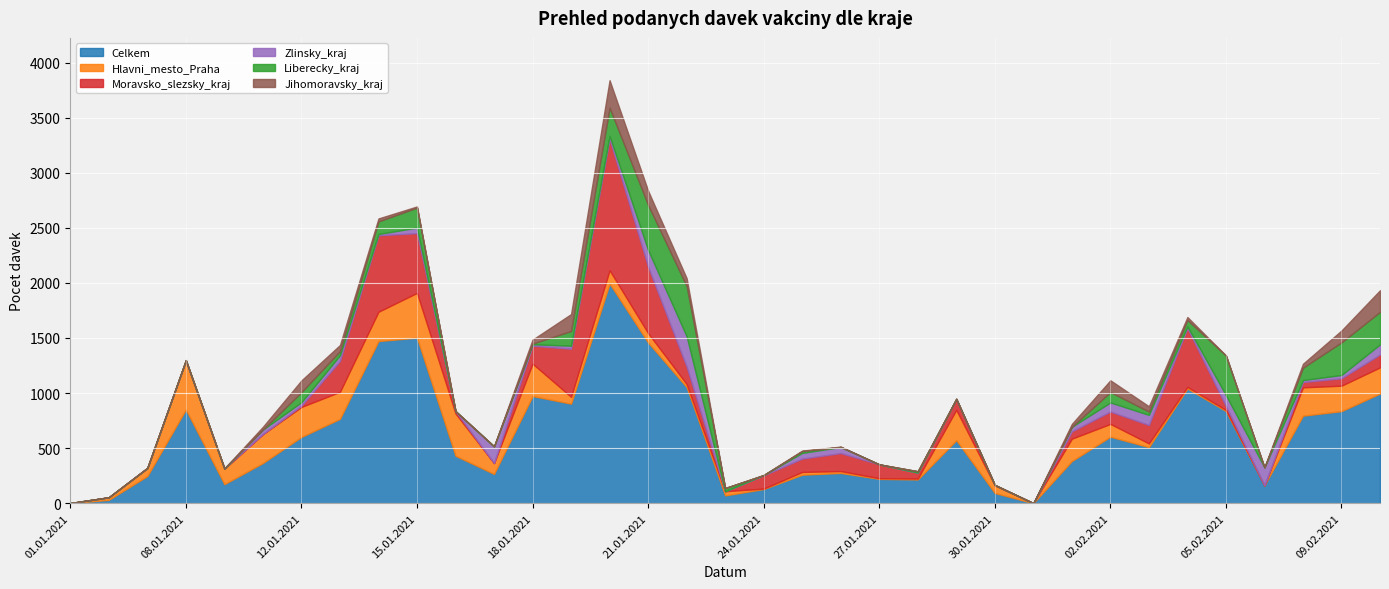

At which category does Zlinsky_kraj reach its first local peak?

08.01.2021